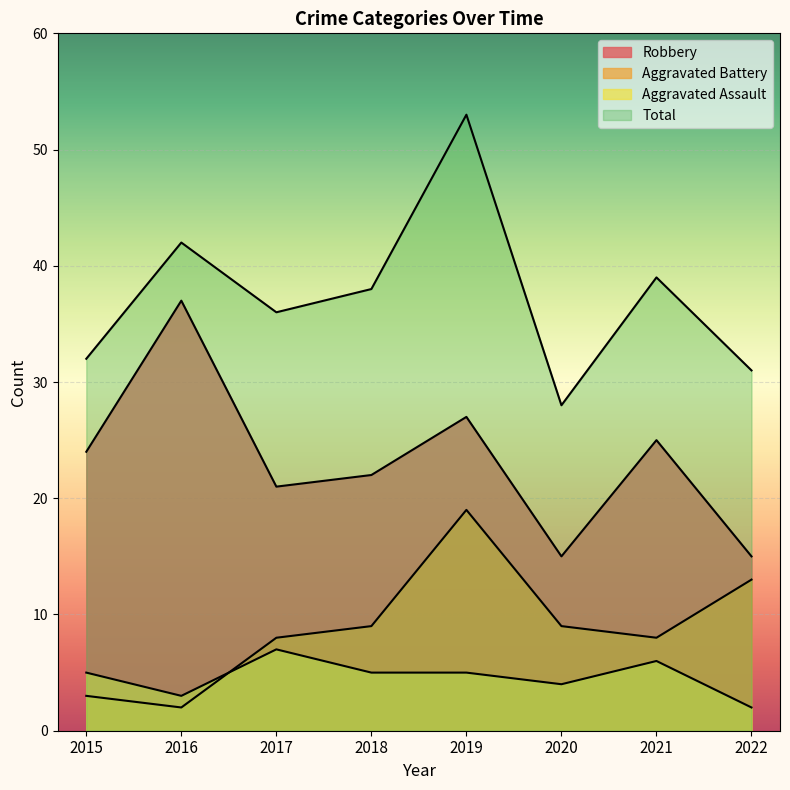

What is the minimum value shown in the chart?

2